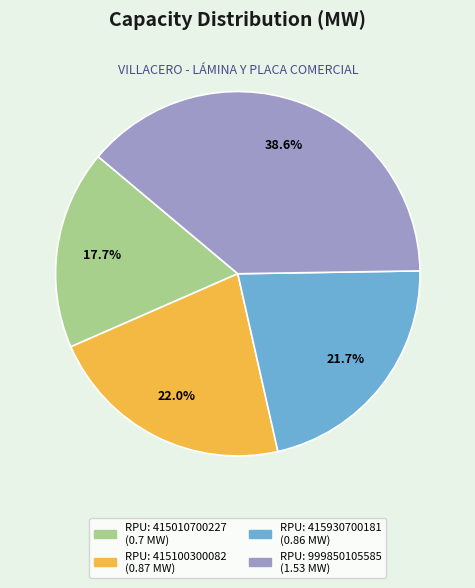

Does any single category account for the majority?

No